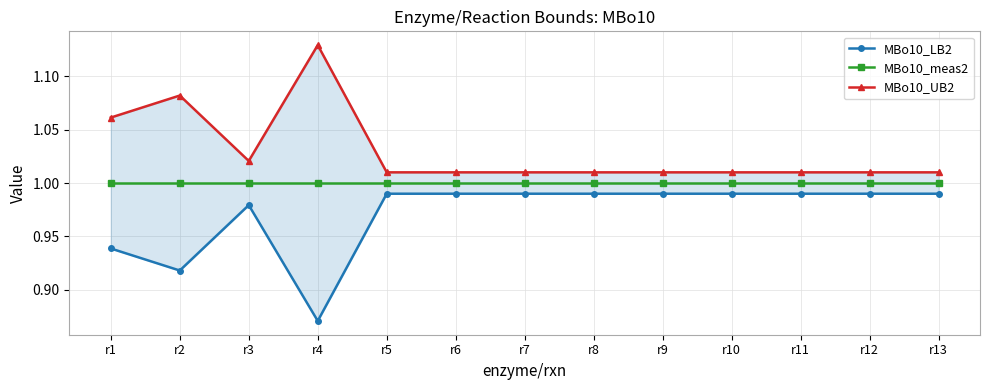

Between r4 and r3, which is larger?

r3